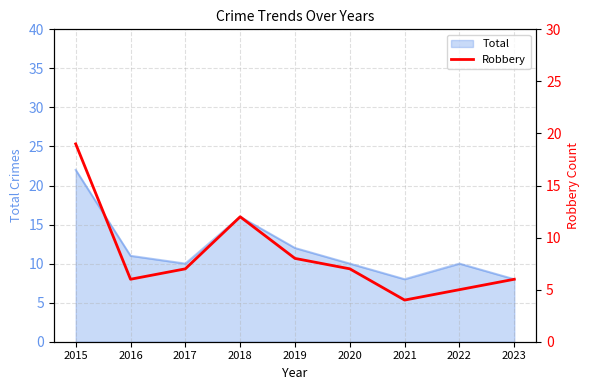

What is the sum of all values?

74